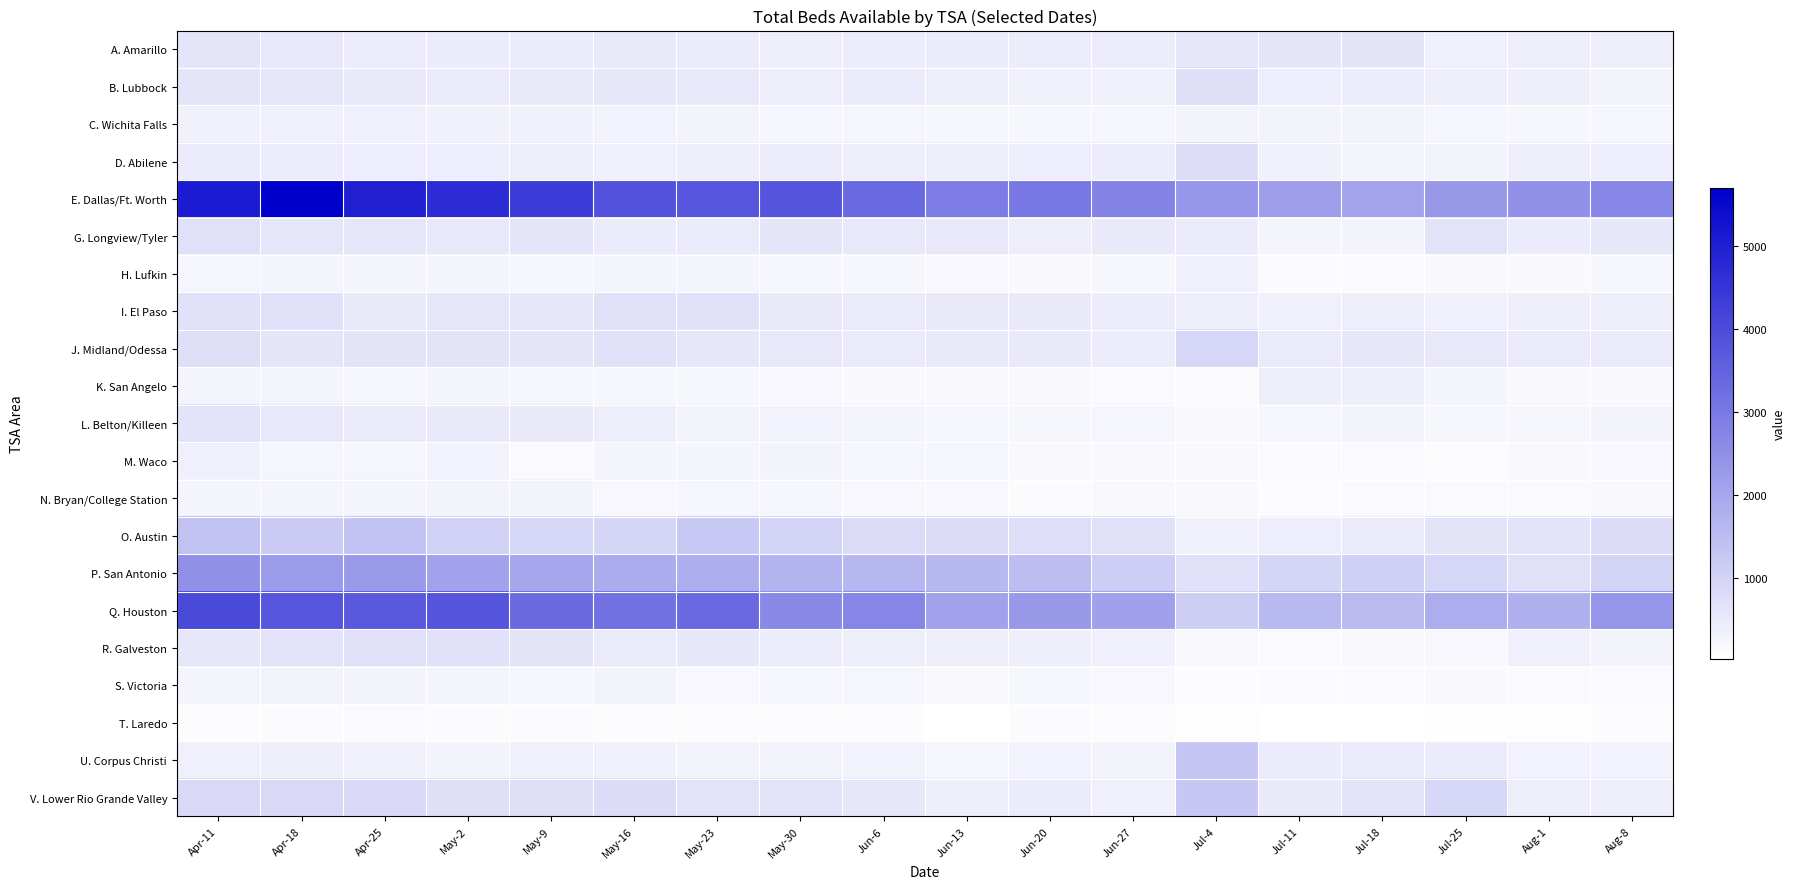

Which series has the largest total across all categories?

E. Dallas/Ft. Worth